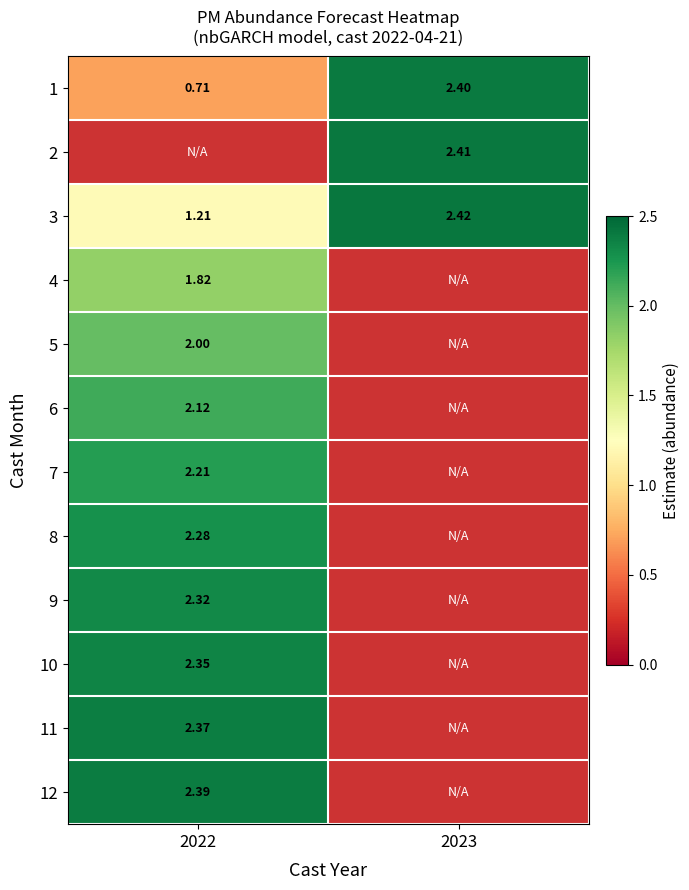

Between 2023 and 2022, which is larger?

2023